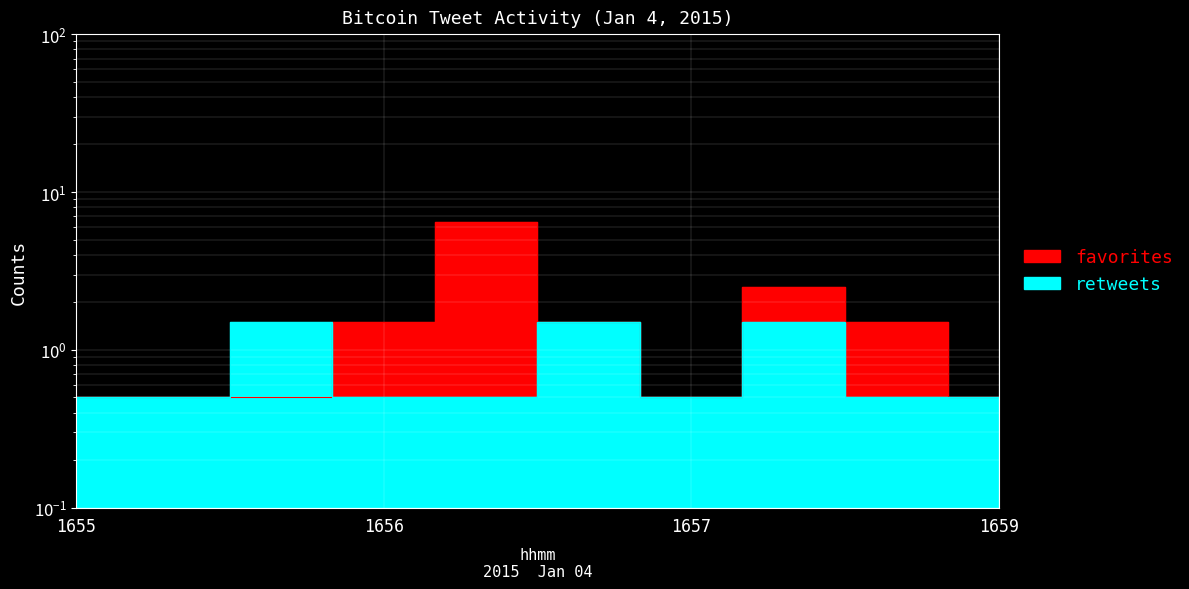

At how many categories does at least one series exceed 4?

1